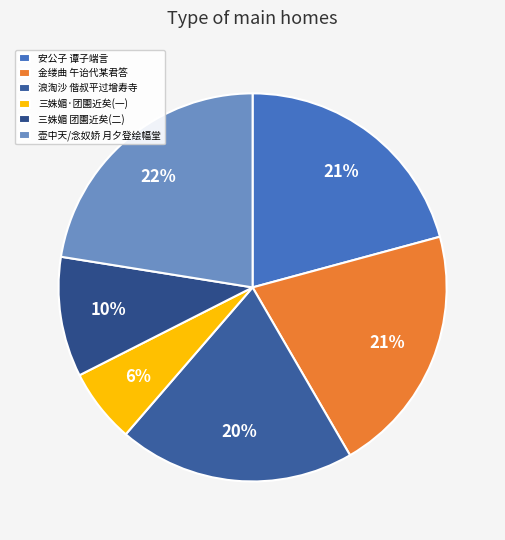

Rank the categories by value from highest to lowest.

壶中天/念奴娇 月夕登绘幅堂，与筼房各赋一解, 金缕曲 午诒代某君答《弃妇词》，亦赋一解 其二, 安公子 谭子端言，所居故有燕巢，中间客游，燕不复至，既归，则又来。为赋一解, 浪淘沙 偕叔平过增寿寺别院，叔平指其姬人瘗处，为赋一解, 三姝媚 团圞近矣，秋宵夜坐，怅触无端，聊赋一解，寄北京叶遐庵丈, 三姝媚·团圞近矣秋宵夜坐怅触无端聊赋一解寄北京叶遐庵丈